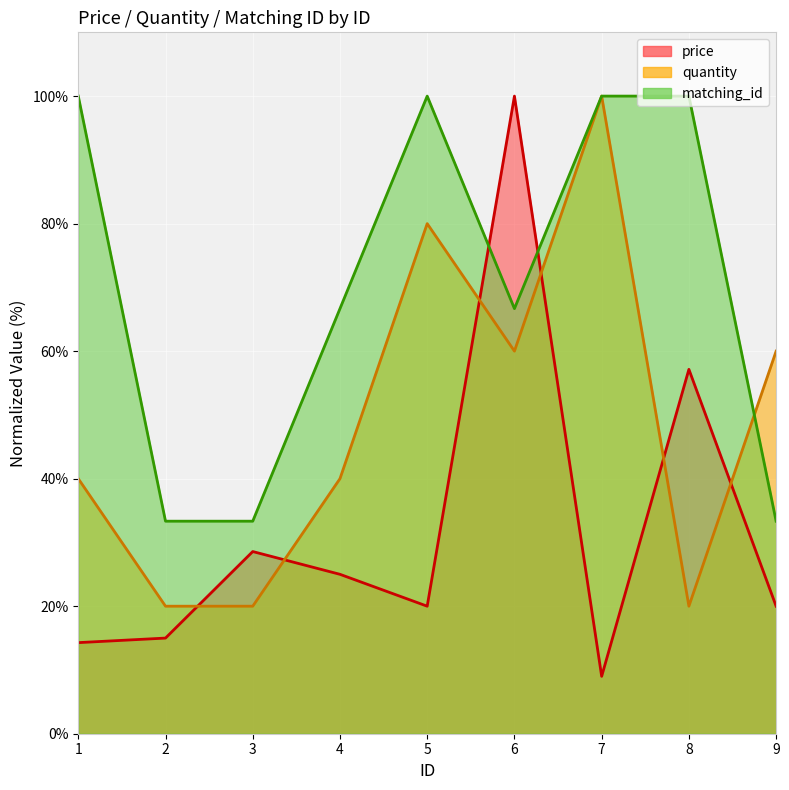

How many values in the matching_id series exceed 66?

6